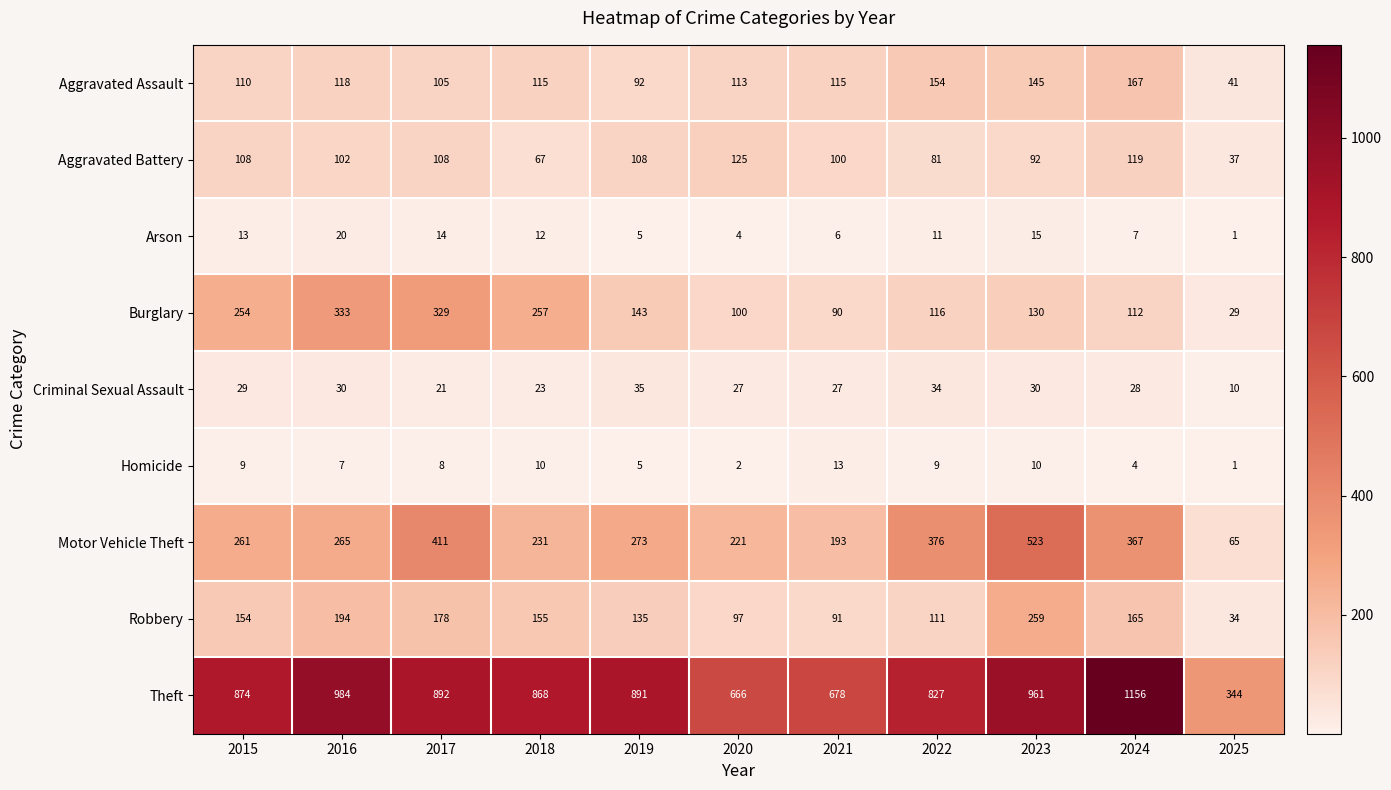

Which series has the largest total across all categories?

Theft